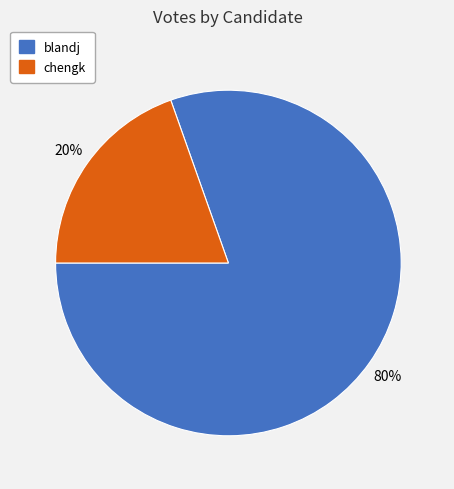

Which category has the biggest portion of the pie?

blandj